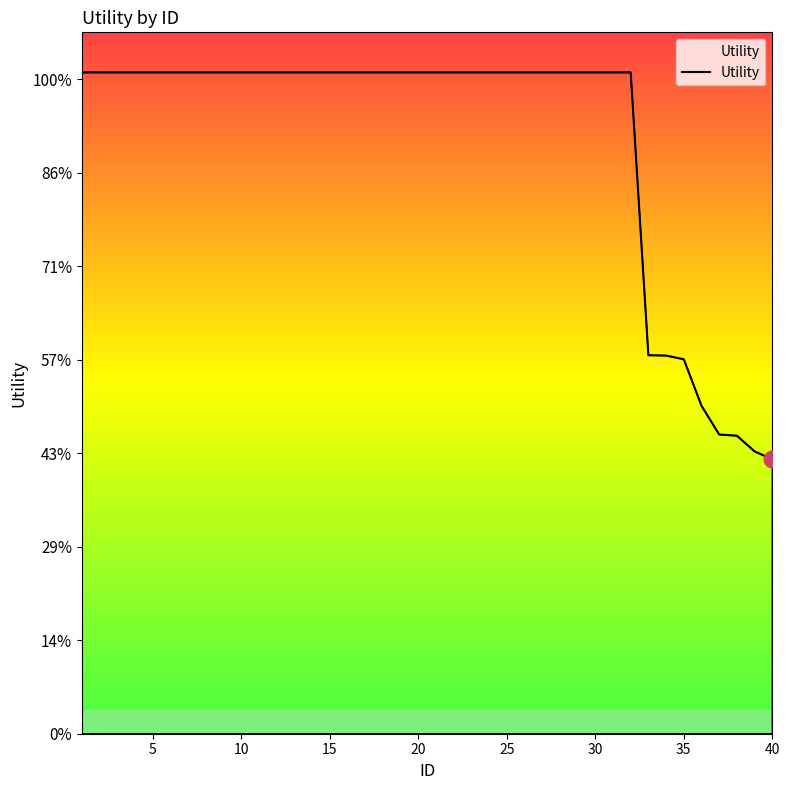

Does the chart display data point markers on the line(s)?

No